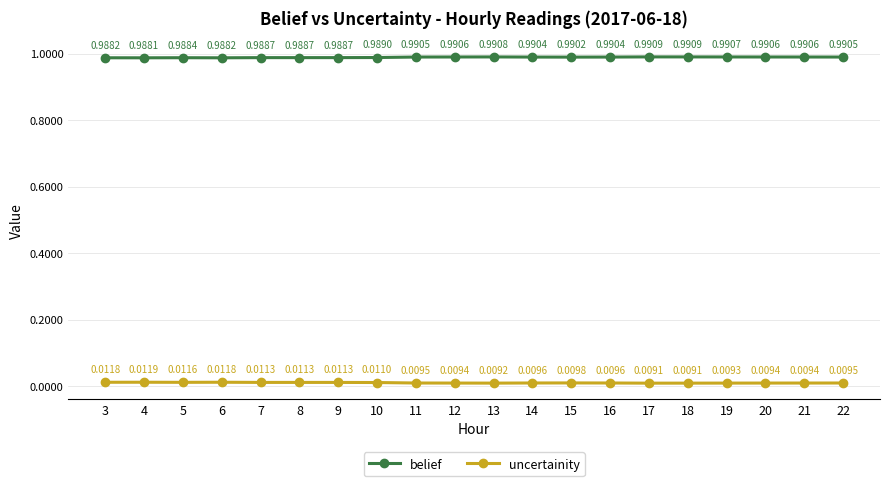

List the series in order of their overall mean, lowest first.

uncertainity, belief